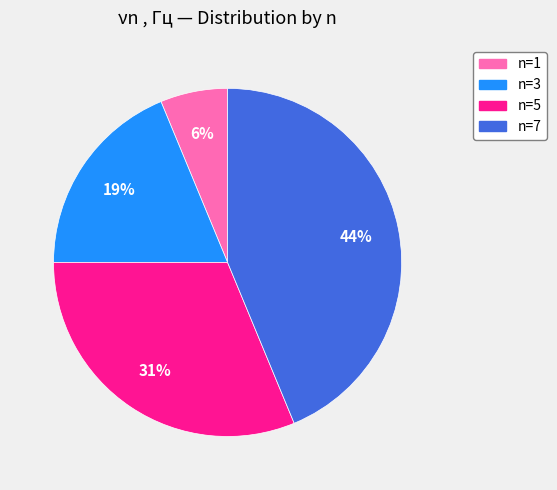

What is the smallest slice in the pie chart?

n=1